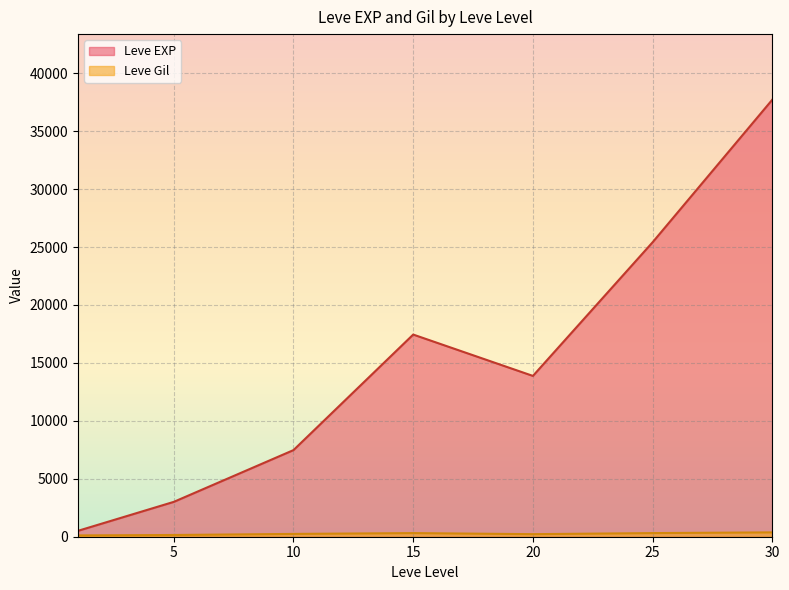

What is the minimum value shown in the chart?

113.0